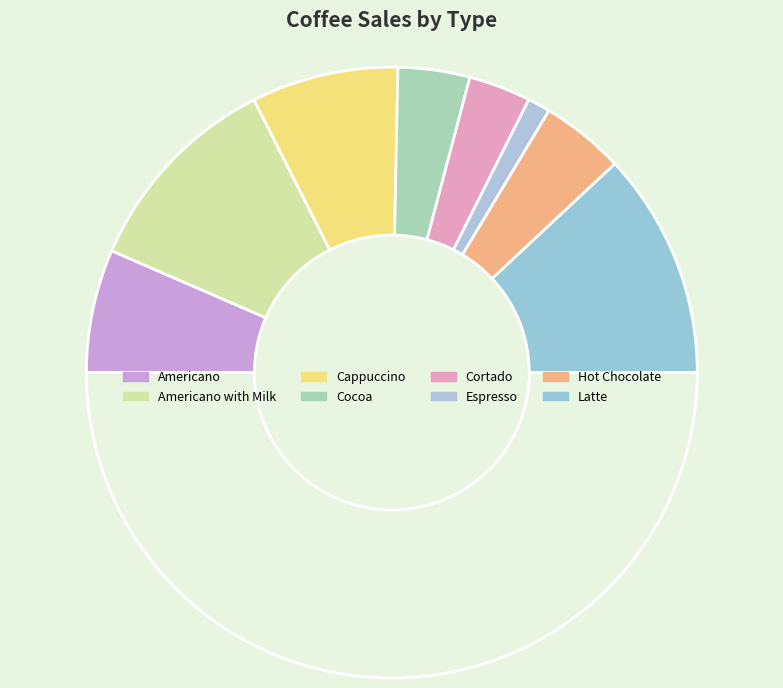

How many slices are in this pie chart?

9